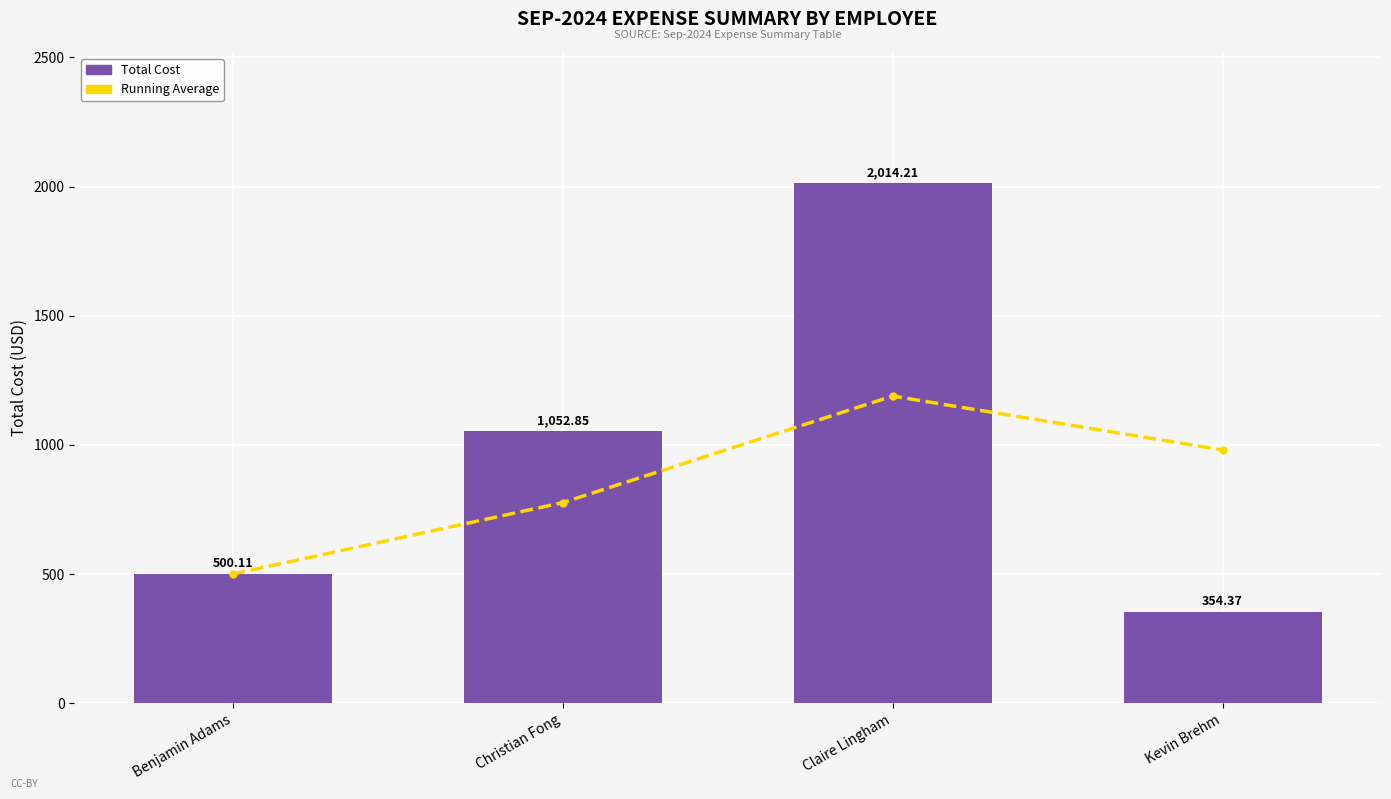

What is the highest value of the Running Average series?

1189.1